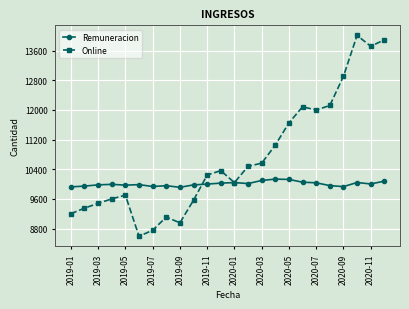

How many categories are shown in the chart?

24